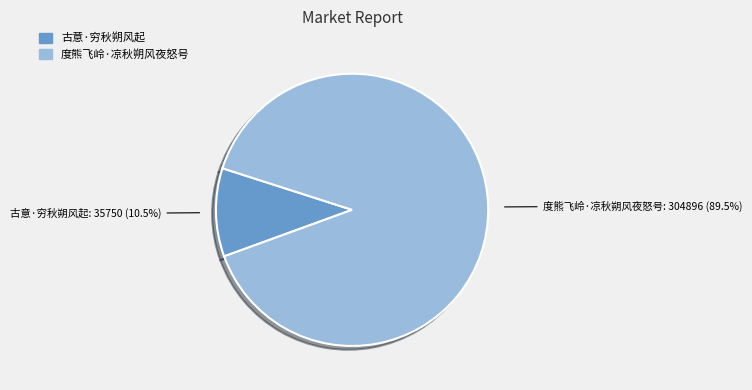

Which slice is the smallest?

古意·穷秋朔风起